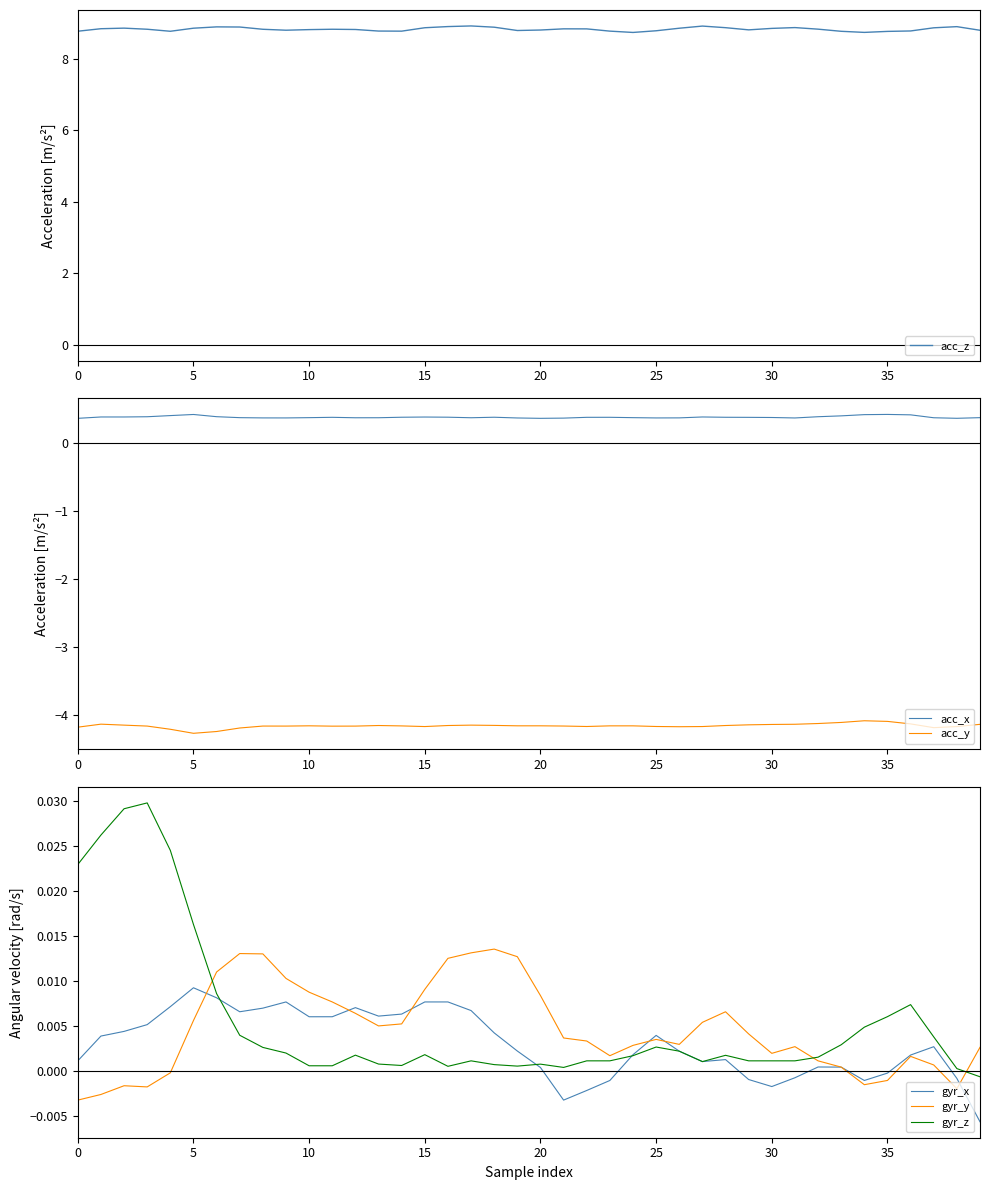

True or false: gyr_y and gyr_z intersect in this chart.

True